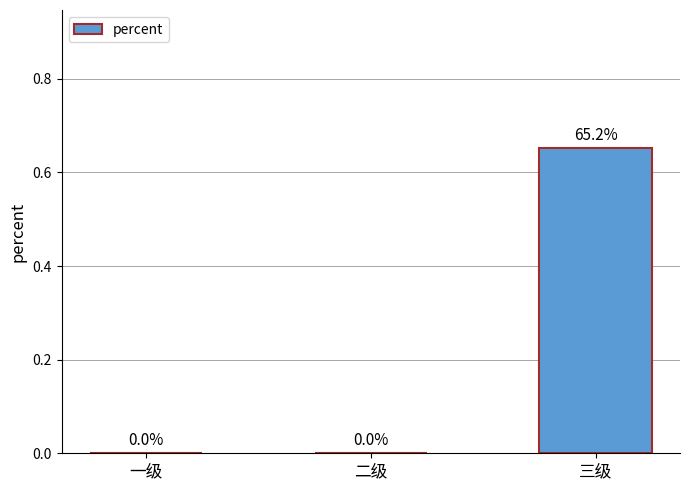

Which has a higher value, 三级 or 二级?

三级